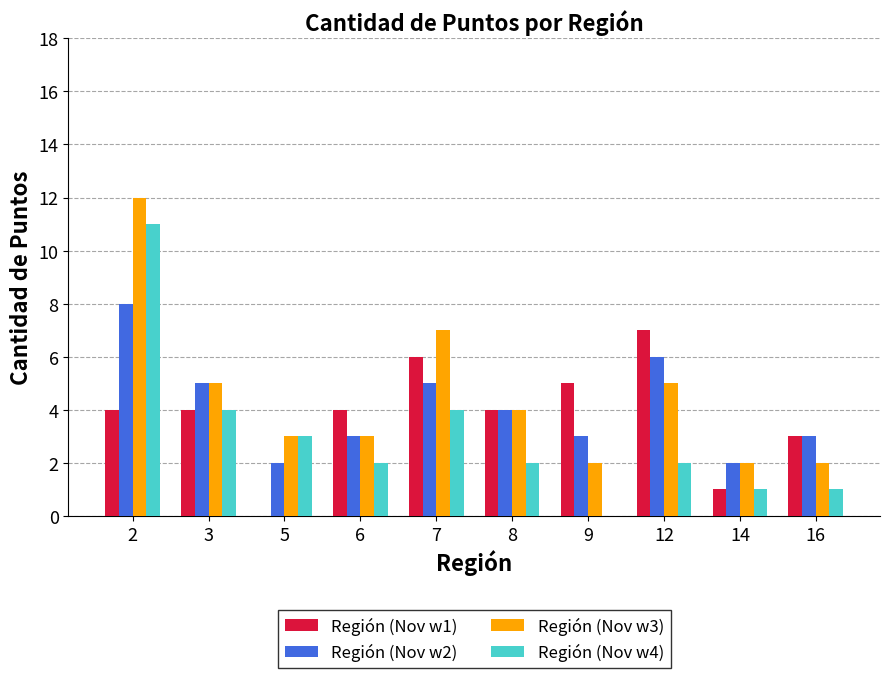

Reading right to left, list all the values displayed in this chart.

Región (Nov w1): 3	1	7	5	4	6	4	0	4	4
Región (Nov w2): 3	2	6	3	4	5	3	2	5	8
Región (Nov w3): 2	2	5	2	4	7	3	3	5	12
Región (Nov w4): 1	1	2	0	2	4	2	3	4	11